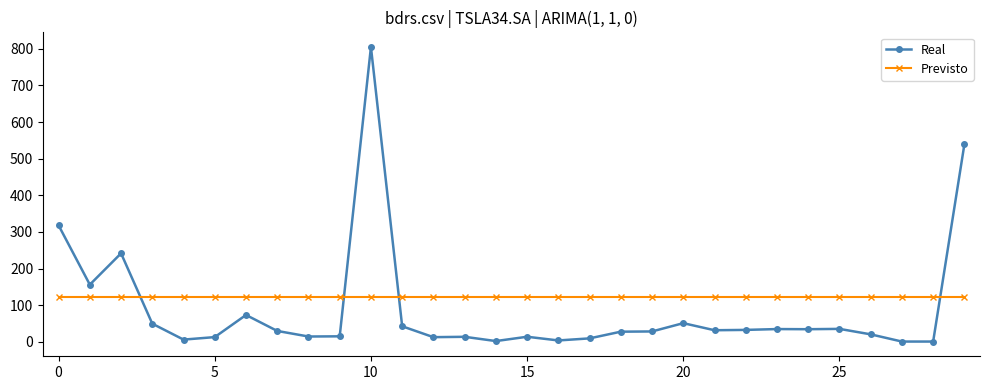

What is the minimum value shown in the chart?

0.8